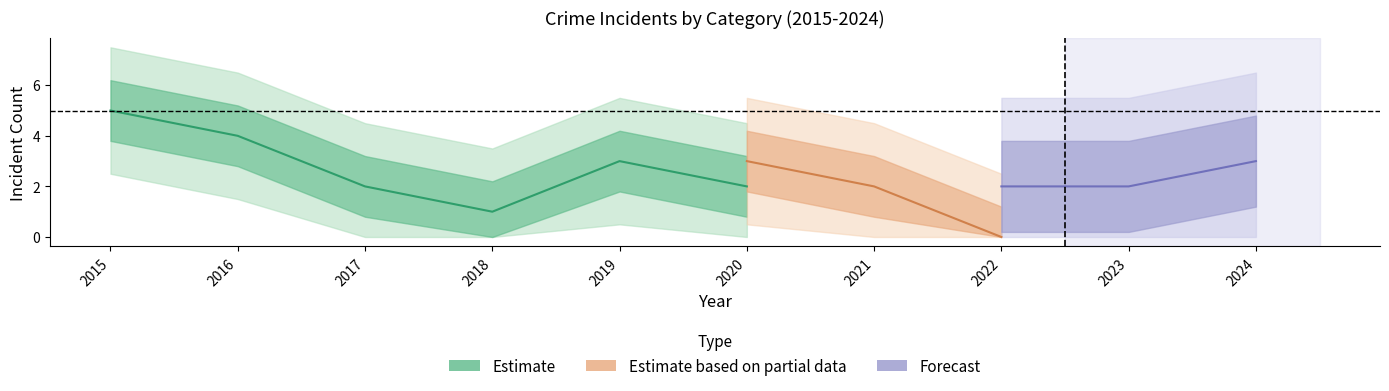

Does the chart display data point markers on the line(s)?

No